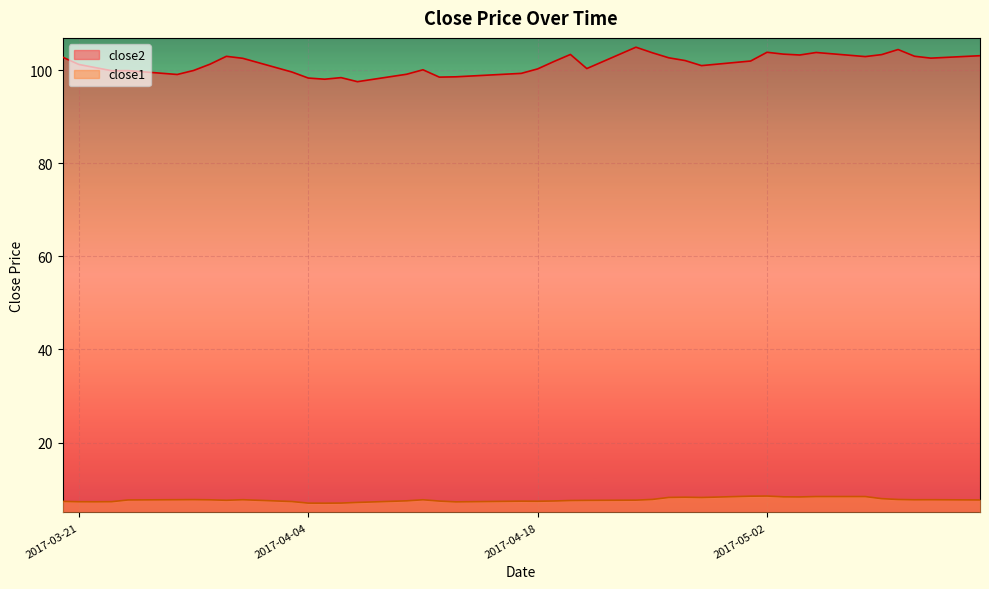

Reading right to left, transcribe all the data shown in this chart.

close2: 103.1	102.6	103.0	104.4	103.3	102.9	103.8	103.2	103.4	103.8	102.0	101.0	102.1	102.7	103.7	104.9	100.3	103.4	101.9	100.3	99.3	98.6	98.5	100.1	99.1	97.5	98.4	98.0	98.3	99.6	102.5	103.0	101.3	99.9	99.1	99.9	99.9	100.5	101.2	102.8
close1: 7.7	7.7	7.7	7.8	7.9	8.4	8.4	8.3	8.3	8.5	8.5	8.2	8.3	8.2	7.8	7.6	7.6	7.5	7.4	7.4	7.4	7.3	7.4	7.7	7.5	7.1	7.0	7.0	7.0	7.3	7.7	7.6	7.7	7.7	7.7	7.7	7.3	7.3	7.3	7.4